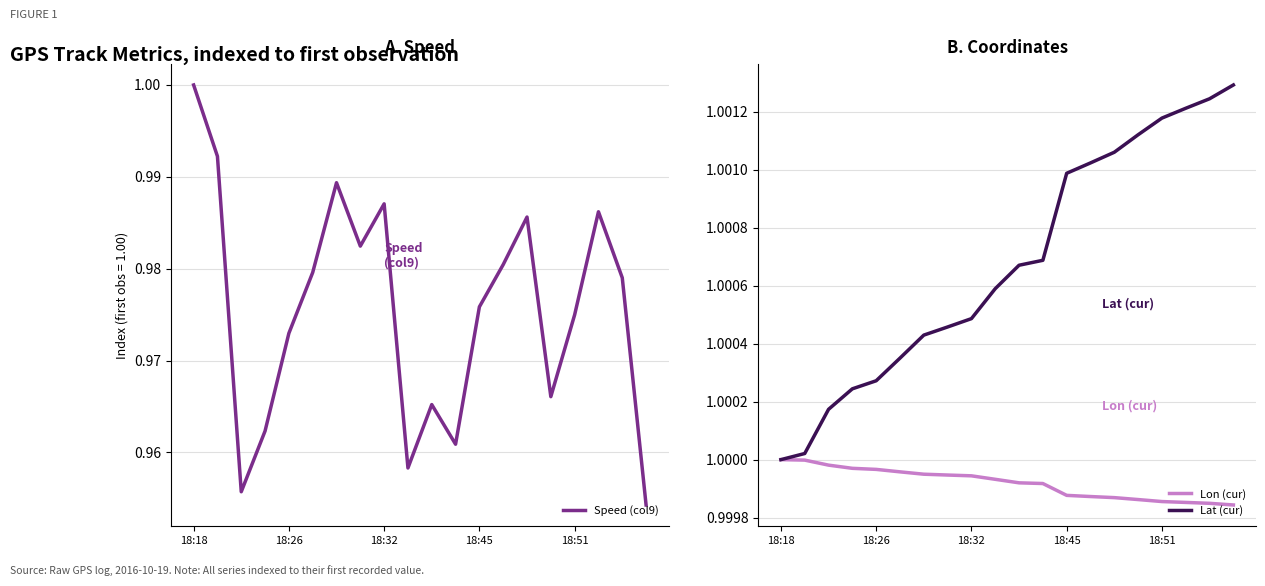

The value of Lat (cur) at 18:18 is 1.0. True or false?

True